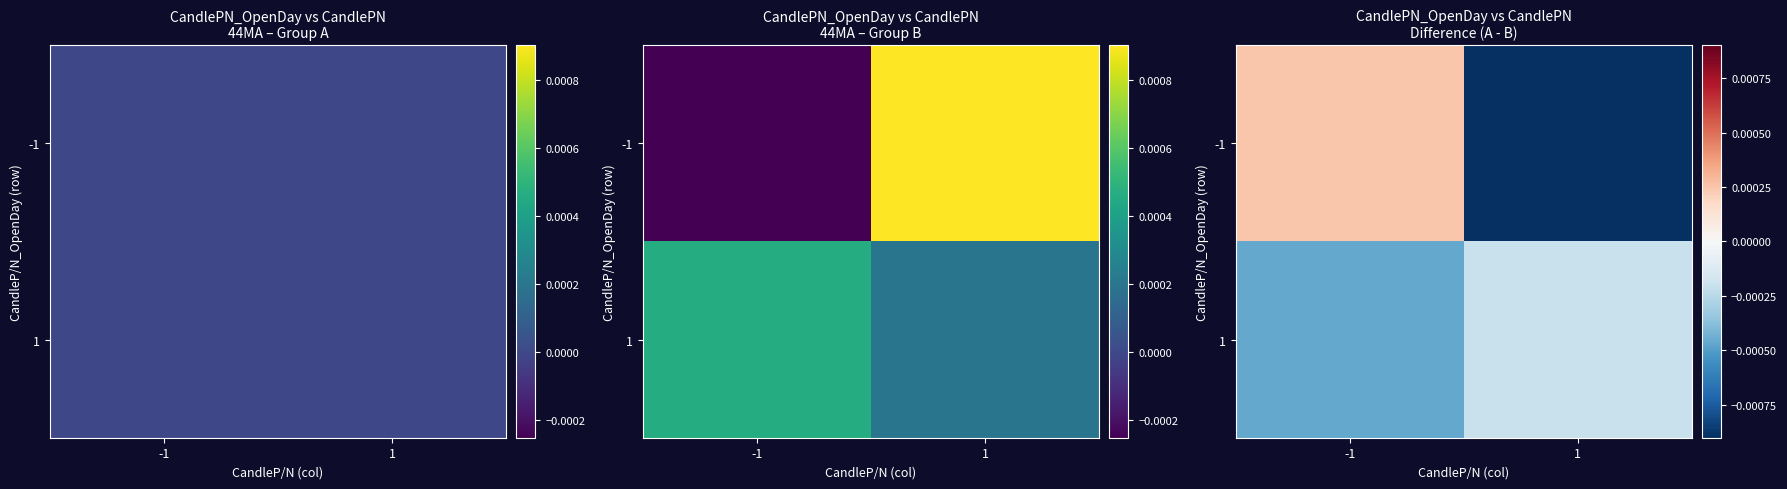

List the series in order of their peak value, highest first.

-1, 1